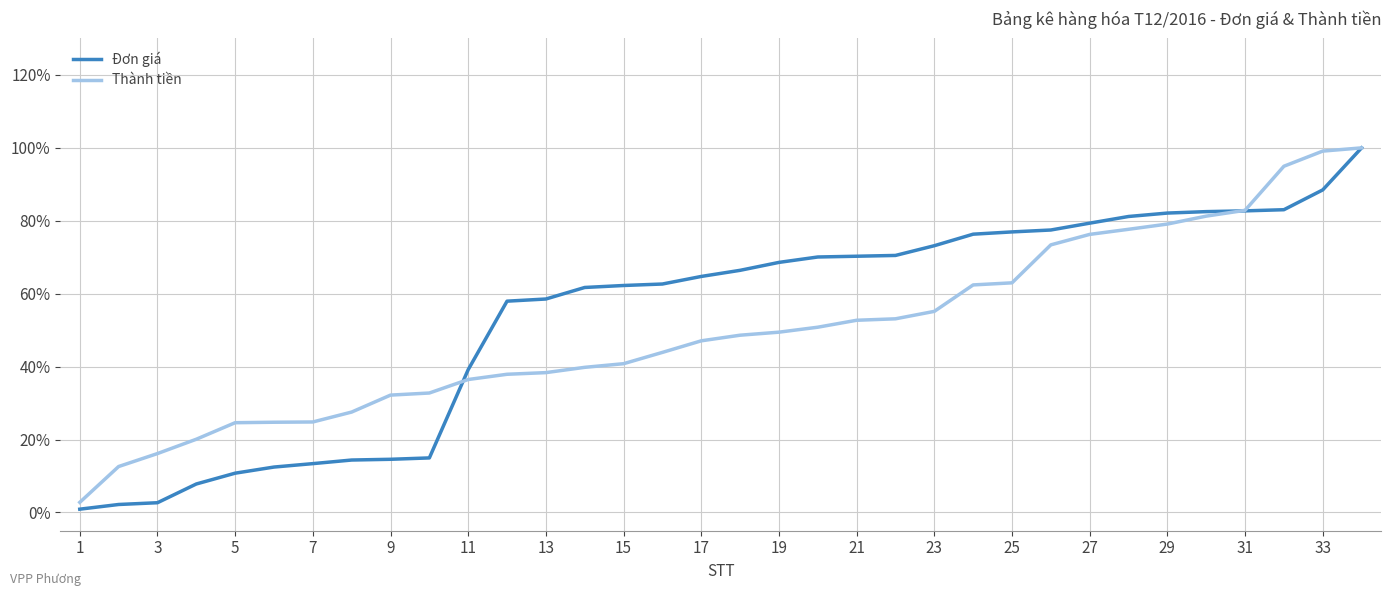

What is the maximum value shown in the chart?

100.0